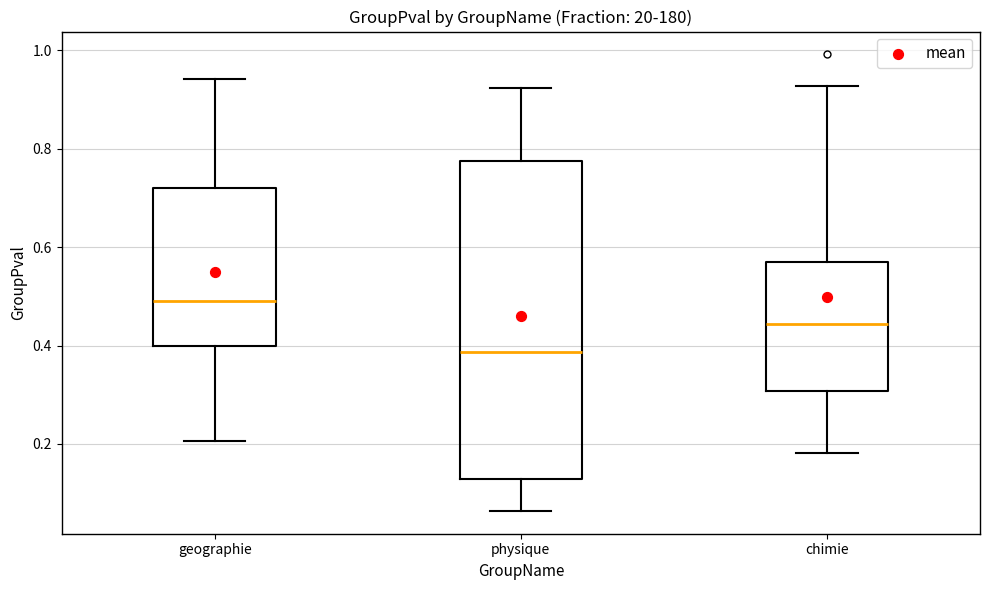

Reading left to right, read every box against the y-axis: the position of its median line, the range the box covers, and the ends of its whiskers. The values are not printed on the chart, so give them approximately, as read against the axis.

geographie: median 0.50, box 0.40 to 0.72, whiskers 0.20 to 0.94
physique: median 0.38, box 0.12 to 0.78, whiskers 0.06 to 0.92
chimie: median 0.44, box 0.30 to 0.56, whiskers 0.18 to 0.92